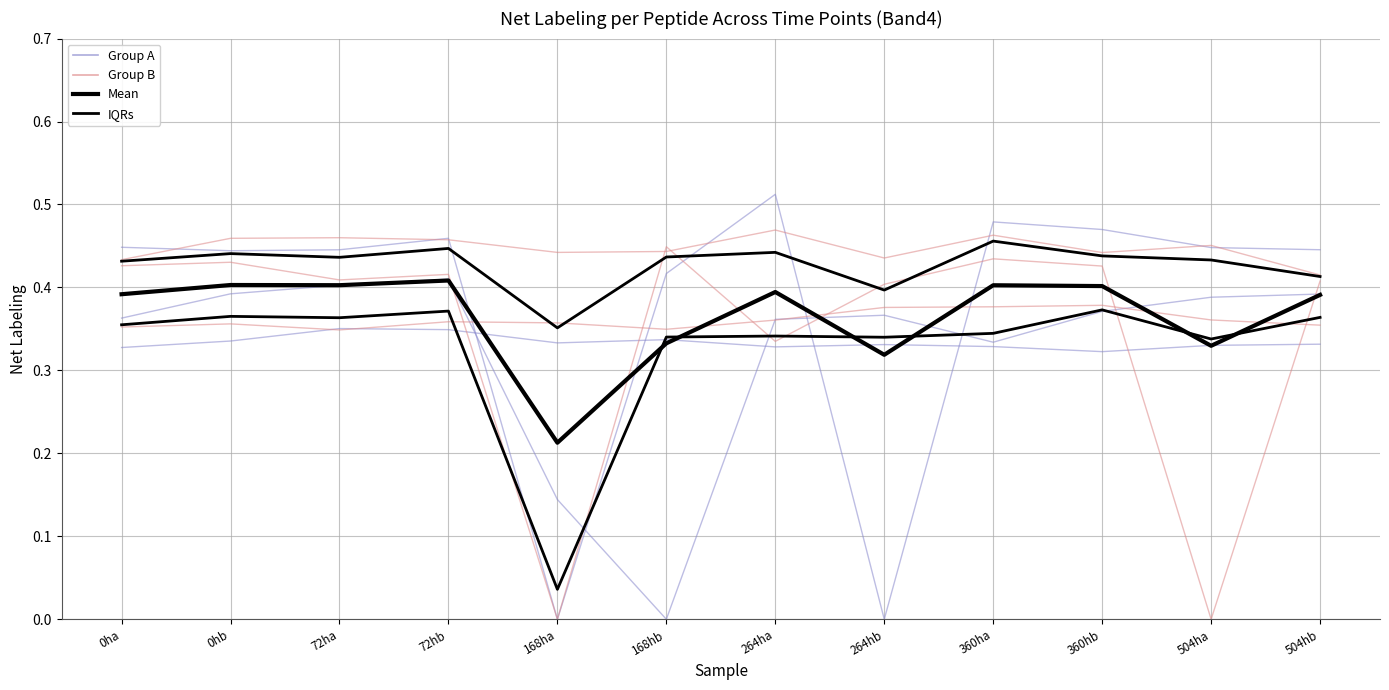

In Group A, how many points are lower than both neighbors (excluding endpoints)?

3